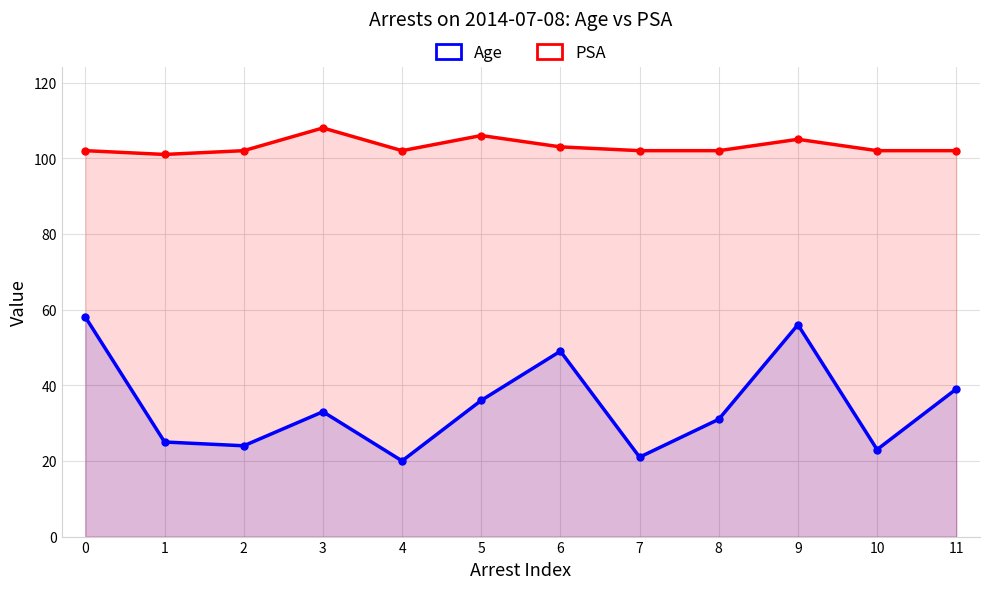

Is the value of PSA at 2 greater than the value of Age at 6?

Yes